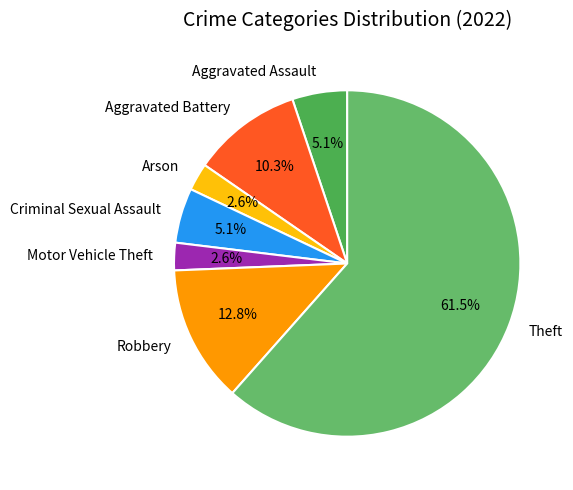

To the nearest percent, what portion does Motor Vehicle Theft represent?

3%